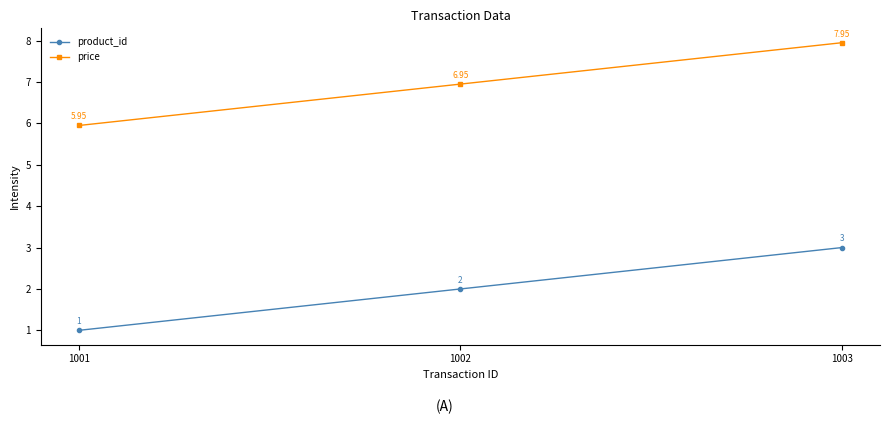

At which category is the sum across all series the highest?

1003